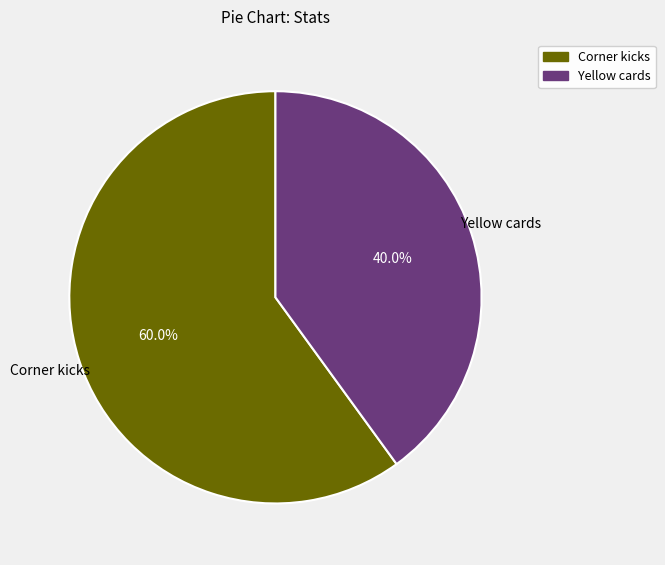

What percentage is NOT represented by Yellow cards?

60.0%